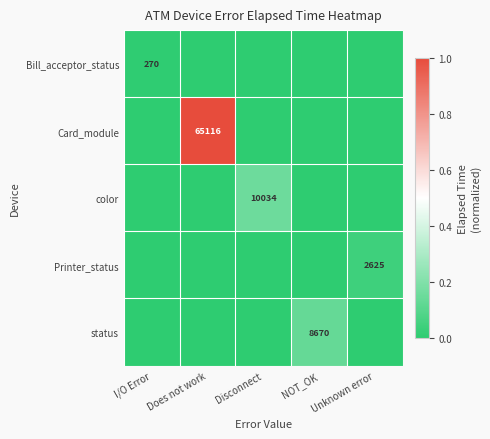

The status series shows 11297 at NOT_OK. True or false?

False